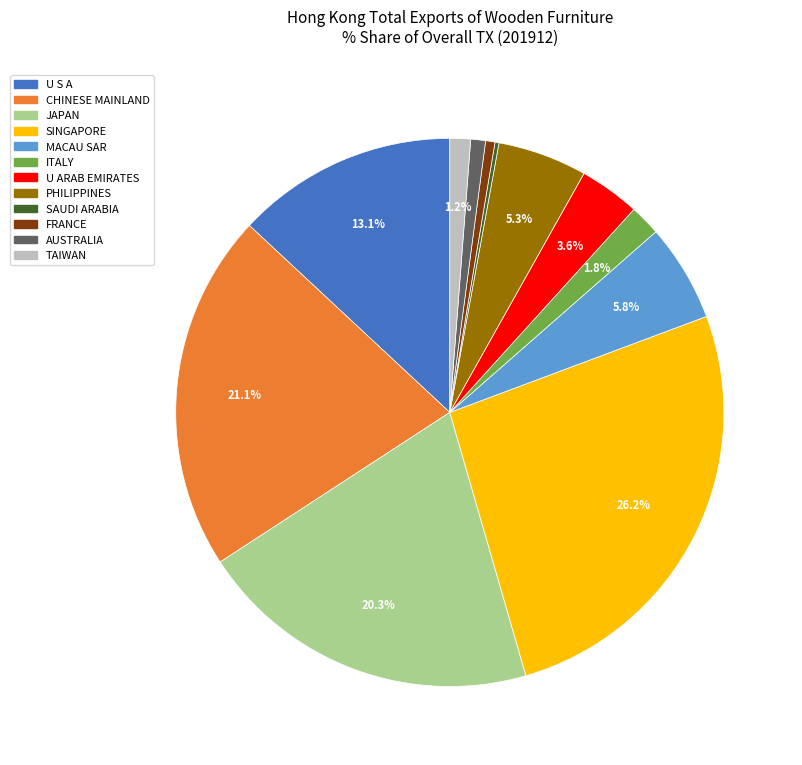

Which slice is the largest?

SINGAPORE